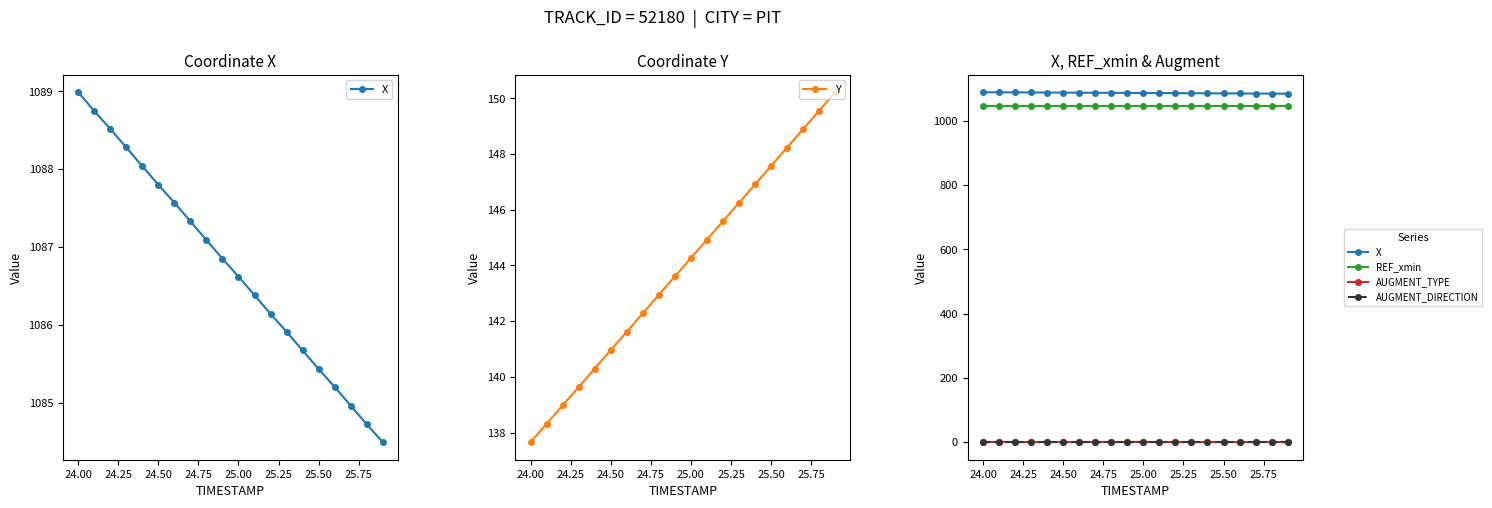

How many categories are shown in the chart?

20